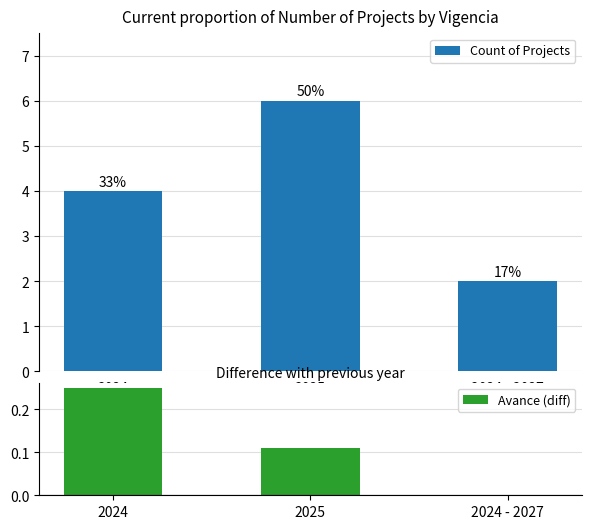

How many bars are there in each group?

2